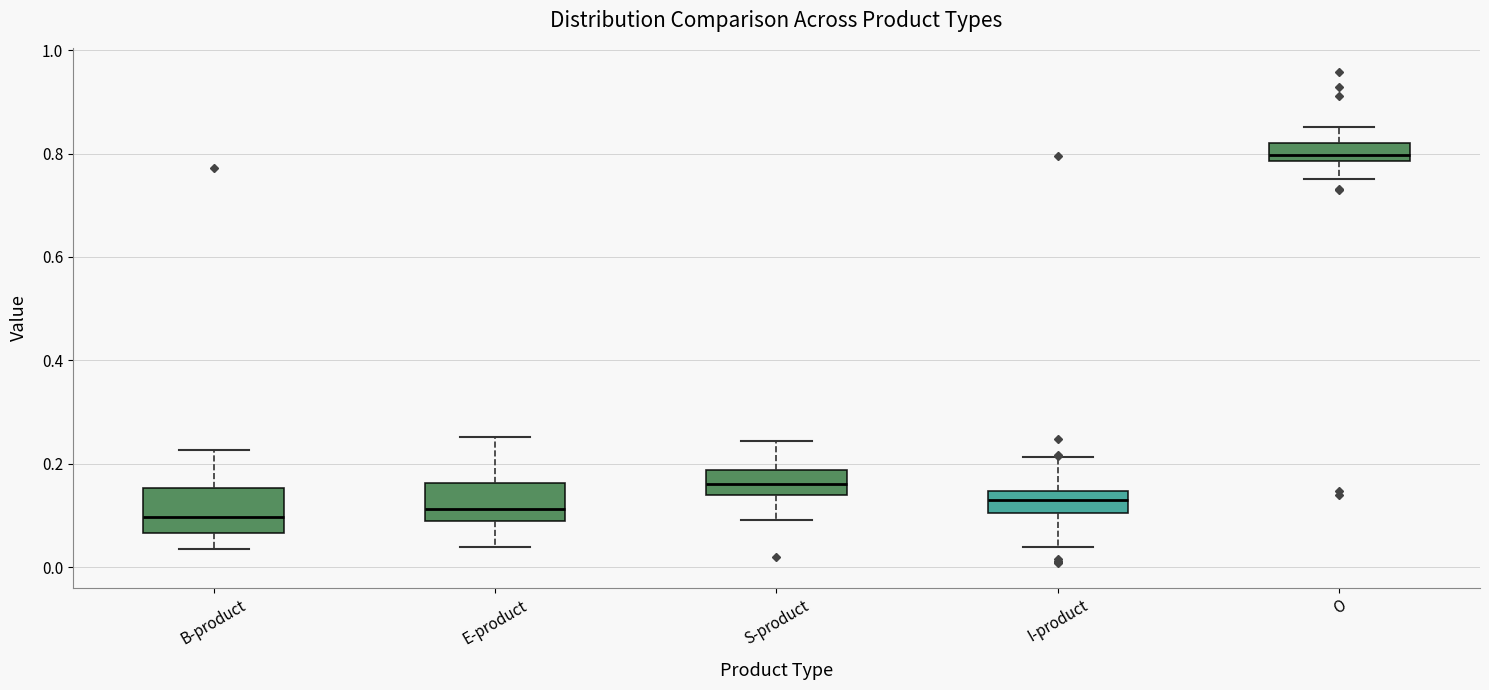

Reading left to right, transcribe this box plot: for each box, give where its median line is, the range the box spans, and where its two whiskers end, as read against the y-axis. The values are not printed on the chart, so give them approximately, as read against the axis.

B-product: median 0.10, box 0.06 to 0.16, whiskers 0.04 to 0.22
E-product: median 0.12, box 0.08 to 0.16, whiskers 0.04 to 0.26
S-product: median 0.16, box 0.14 to 0.18, whiskers 0.10 to 0.24
I-product: median 0.12, box 0.10 to 0.14, whiskers 0.04 to 0.22
O: median 0.80, box 0.78 to 0.82, whiskers 0.76 to 0.86